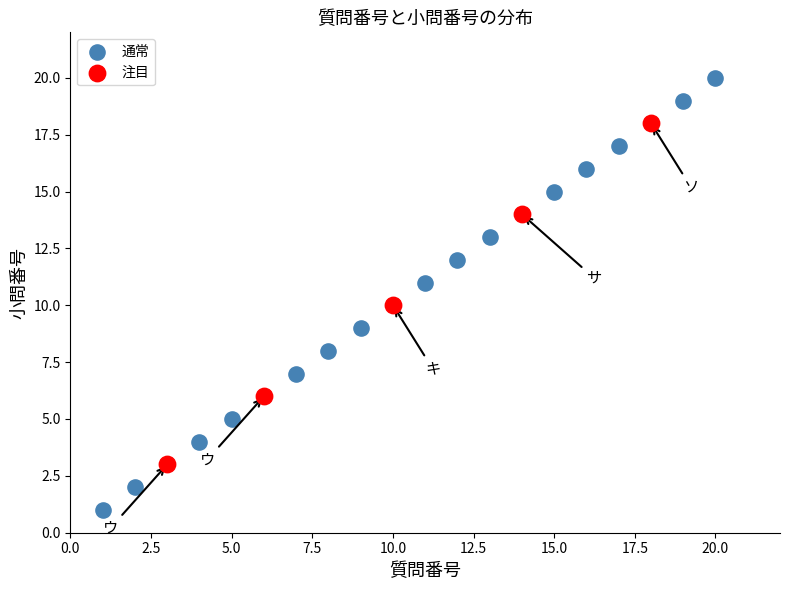

Which series reaches the minimum Y coordinate?

通常